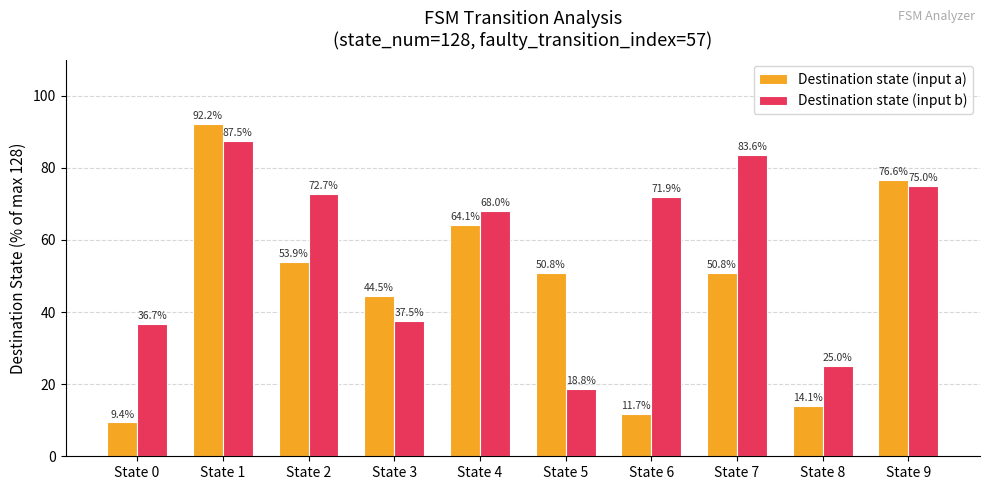

What is the difference between the highest and lowest values at State 3?

7.0